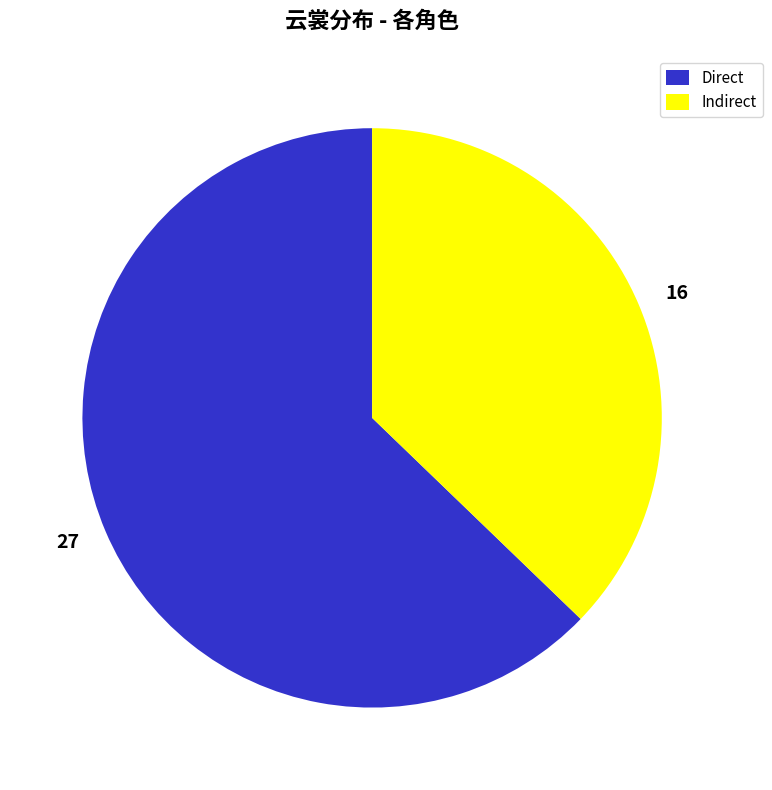

Is there any slice that represents more than half of the pie?

Yes